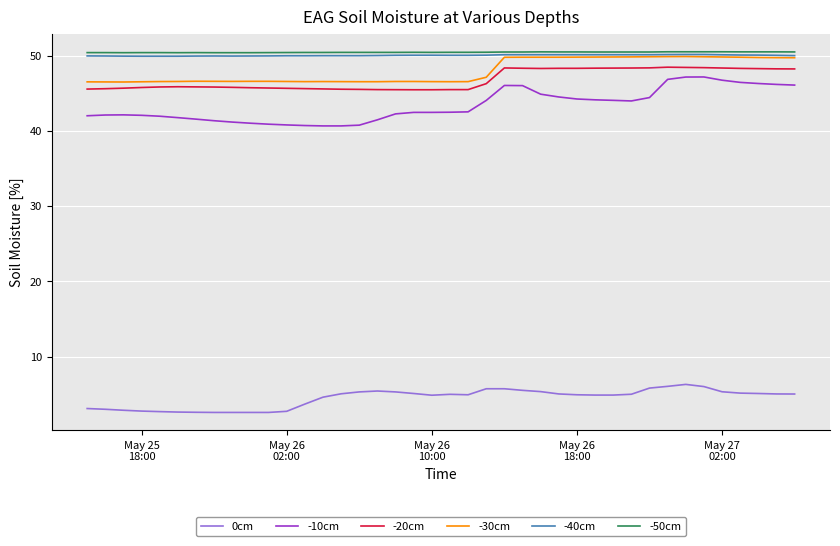

Count the number of data series in this chart.

6